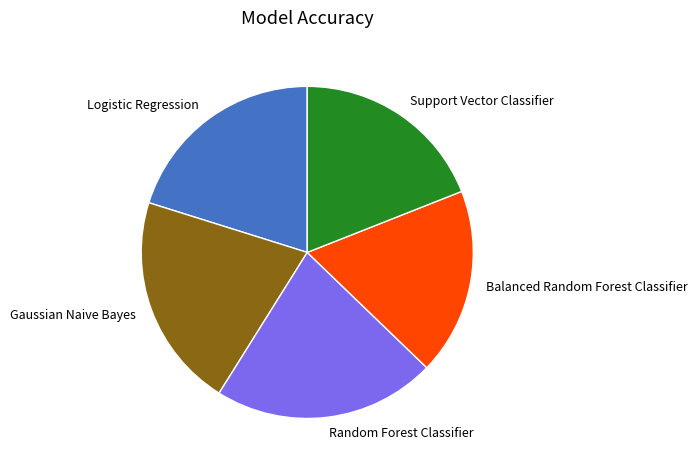

Is there any slice that represents more than half of the pie?

No